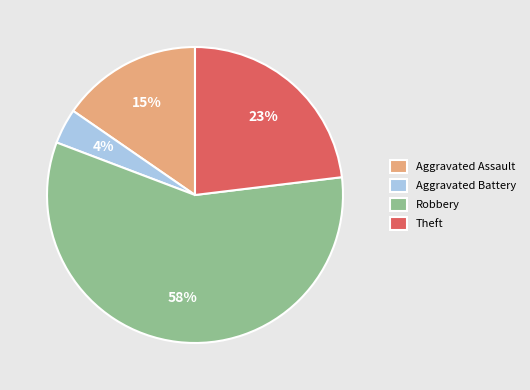

Is the sum of Robbery and Aggravated Assault greater than half?

Yes